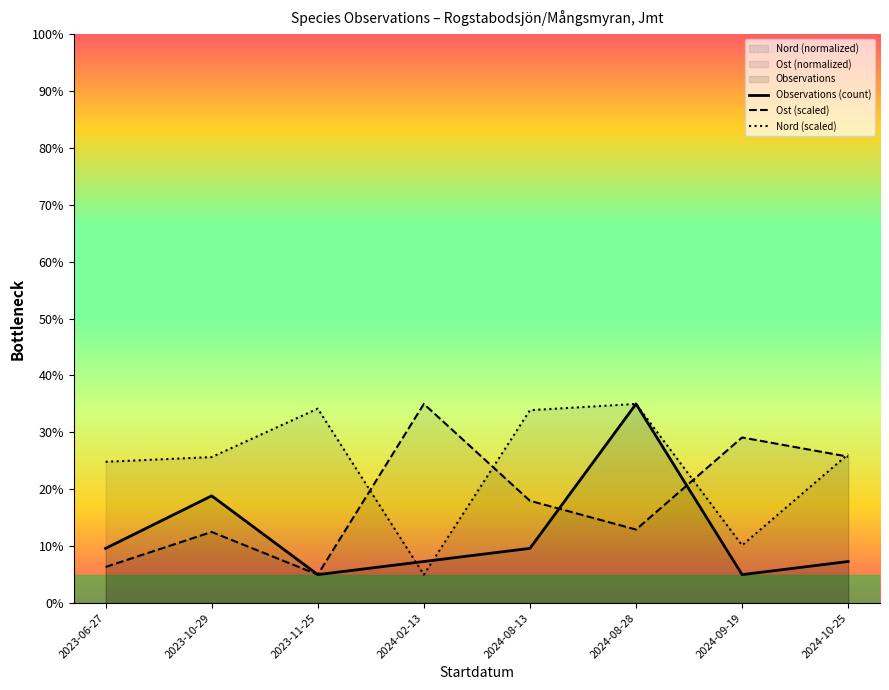

What is the difference between the Nord (scaled) values at 2023-10-29 and 2024-02-13?

20.7